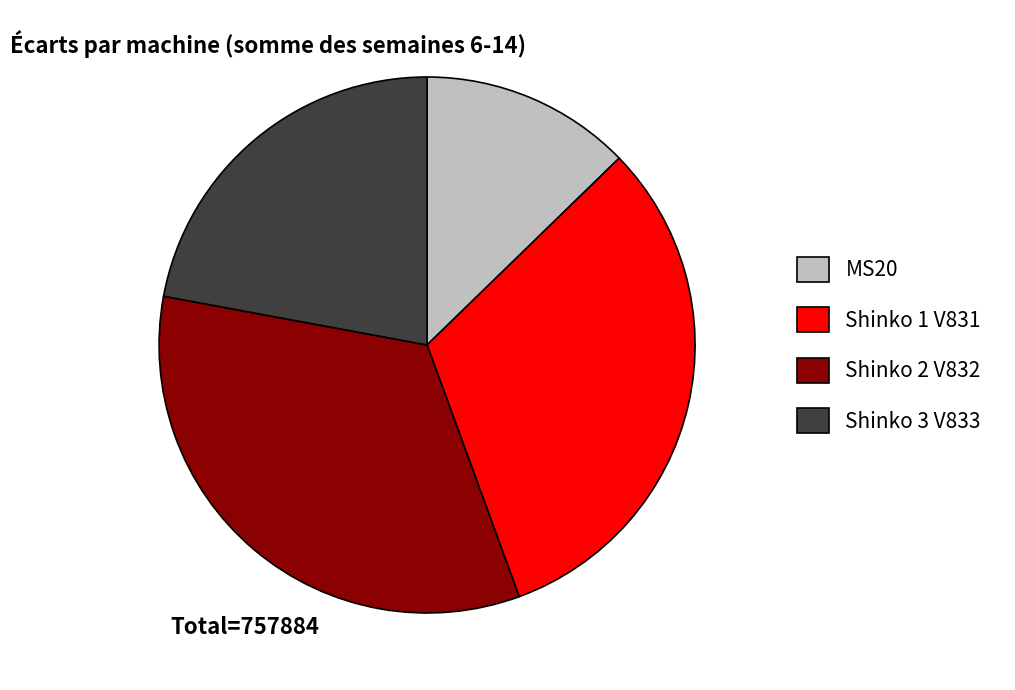

Which slice is the largest?

Shinko 2 V832